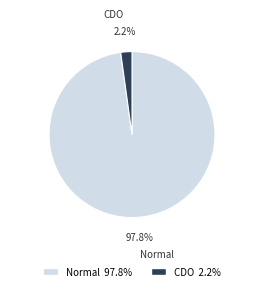

Which slice is the smallest?

CDO